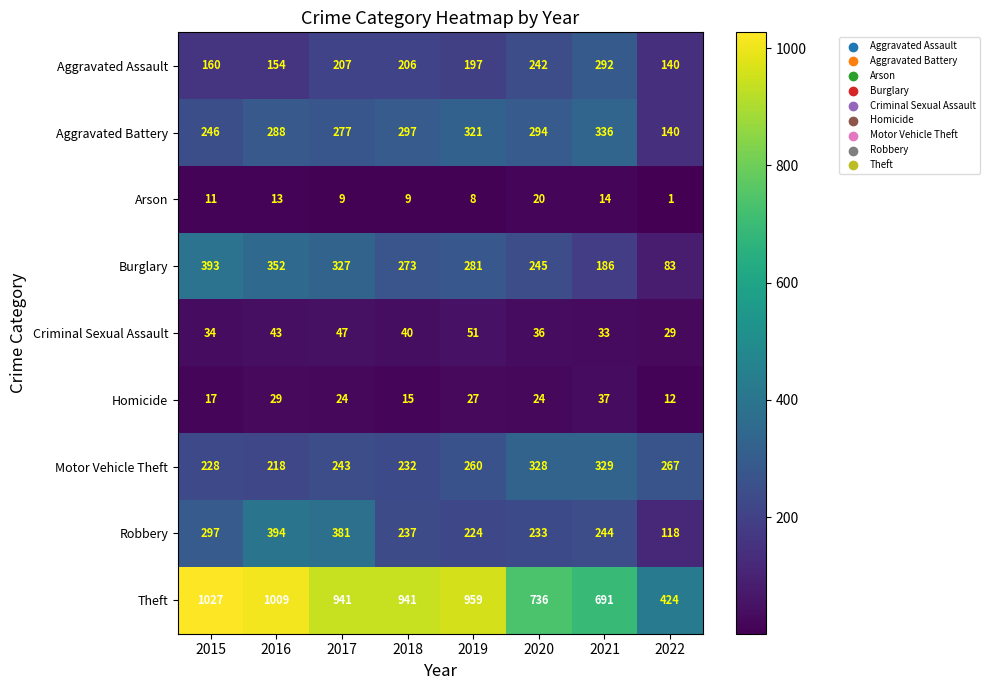

List the series in order of their peak value, highest first.

Theft, Robbery, Burglary, Aggravated Battery, Motor Vehicle Theft, Aggravated Assault, Criminal Sexual Assault, Homicide, Arson